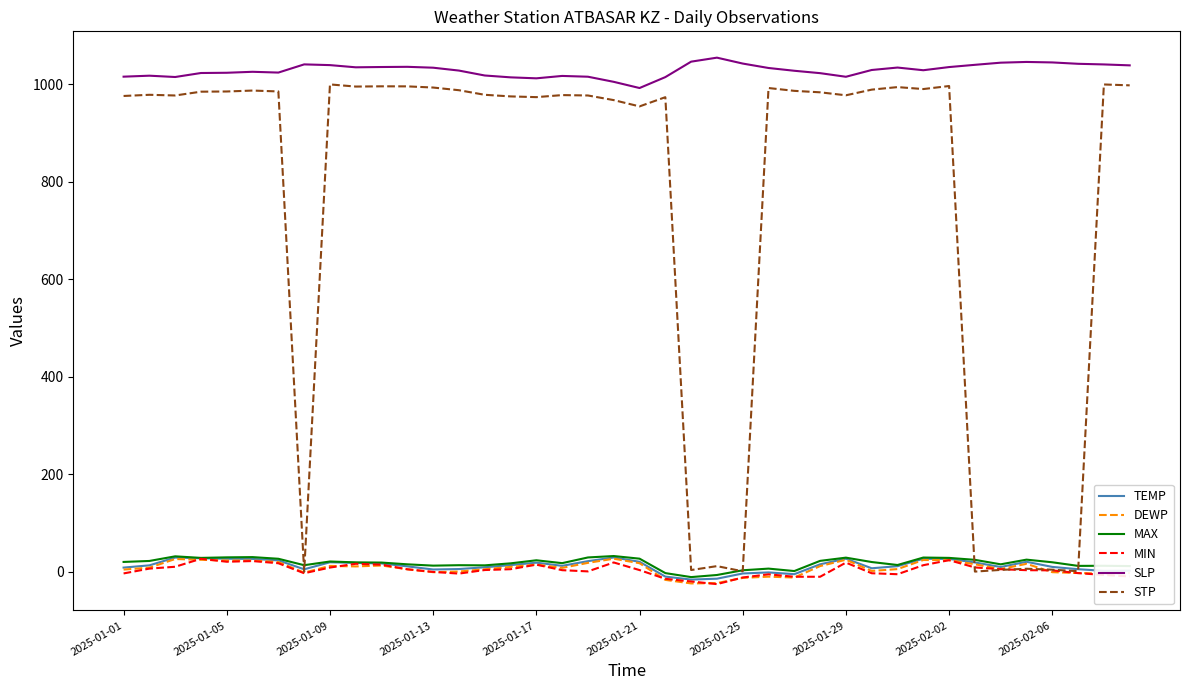

Which series has the largest total across all categories?

SLP